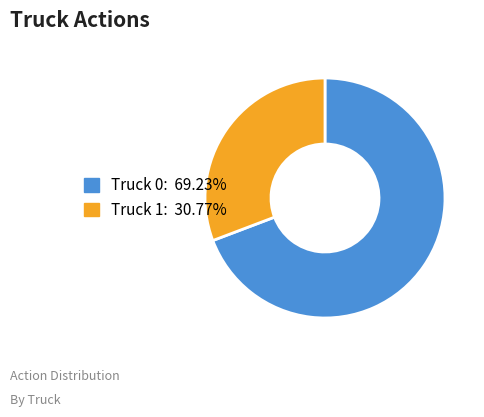

How many segments does this pie chart have?

2